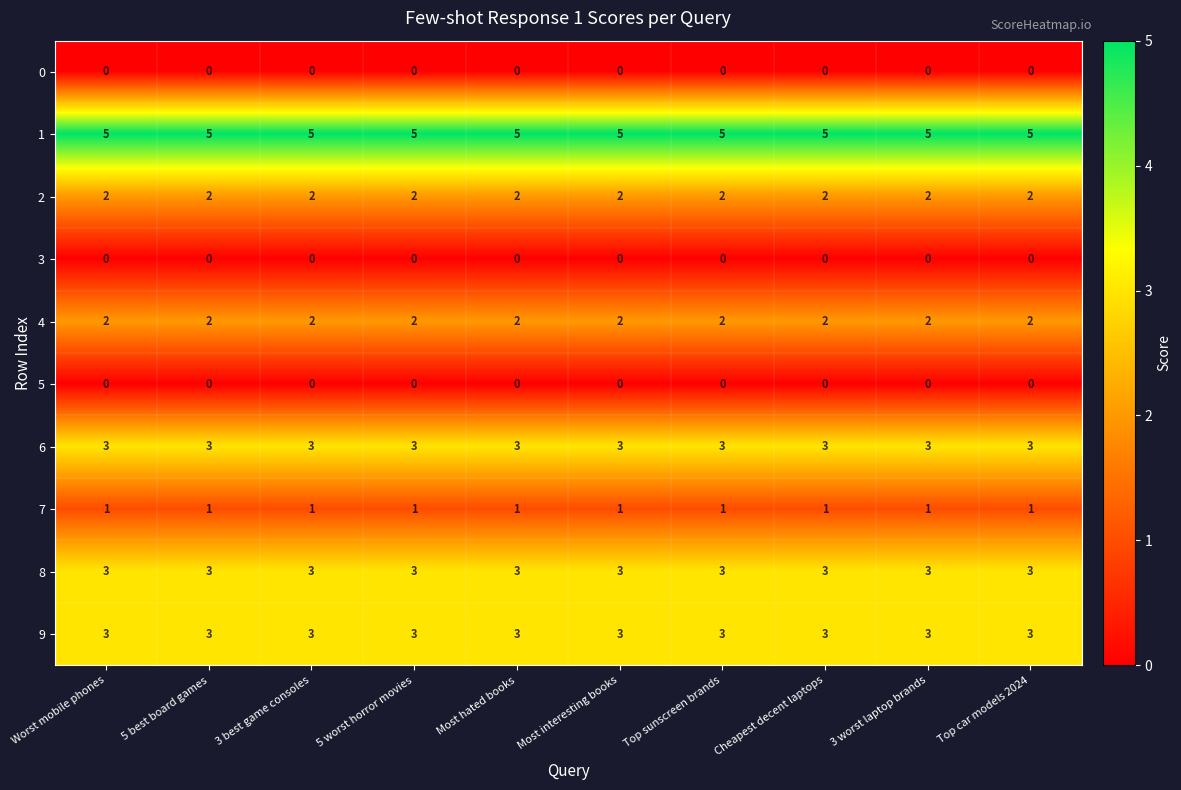

Is the value of 1 at 5 best board games greater than the value of 8 at Top car models 2024?

Yes